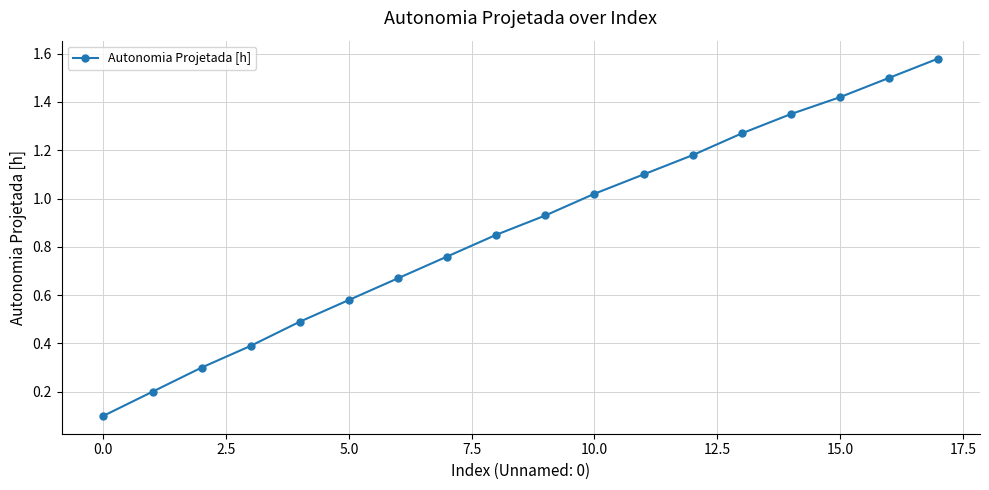

What is the difference between the maximum and minimum values?

1.5